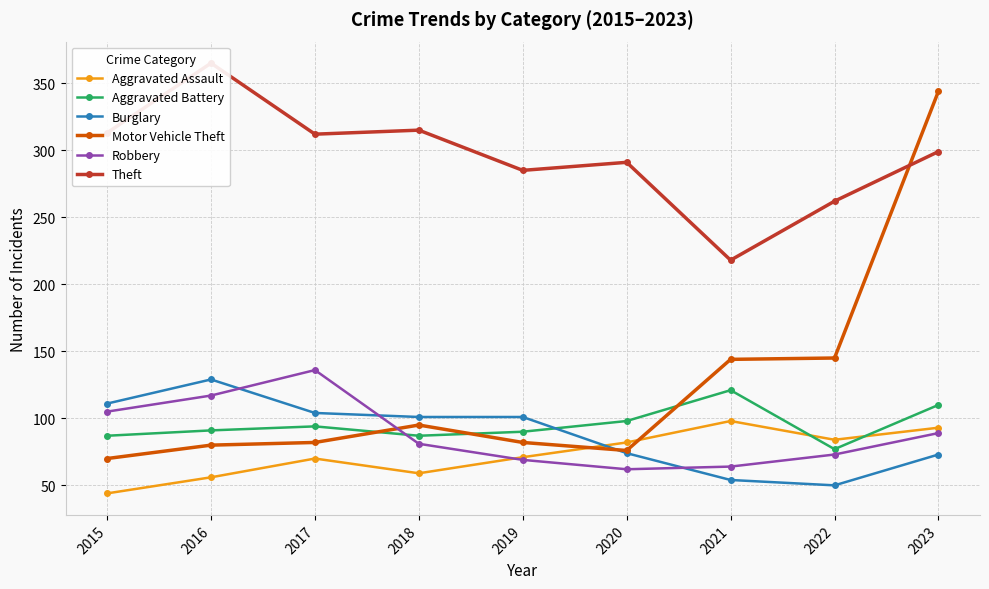

True or false: Robbery has a value of 73 at 2022.

True